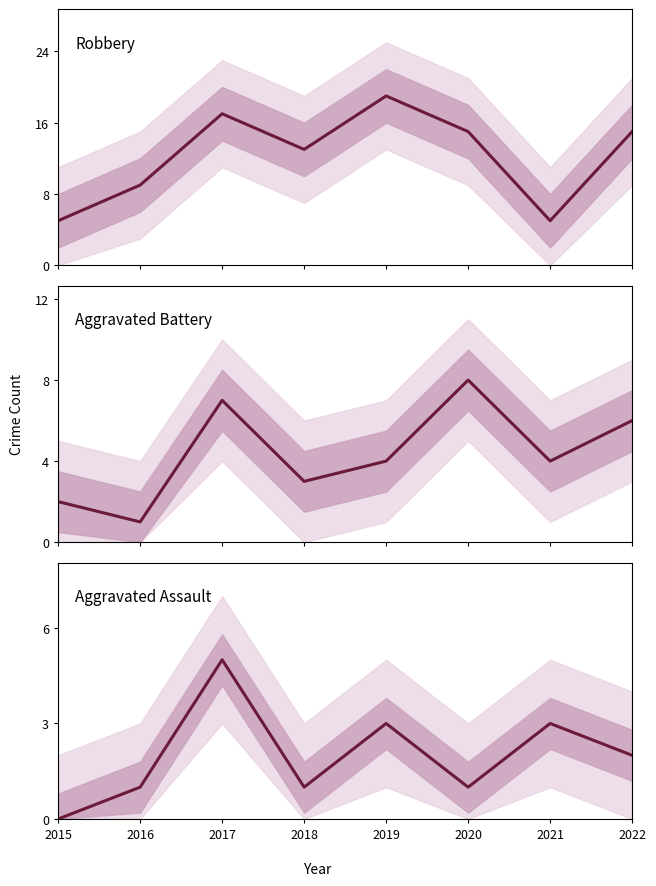

How many interior local peaks does the Aggravated Battery series have?

2